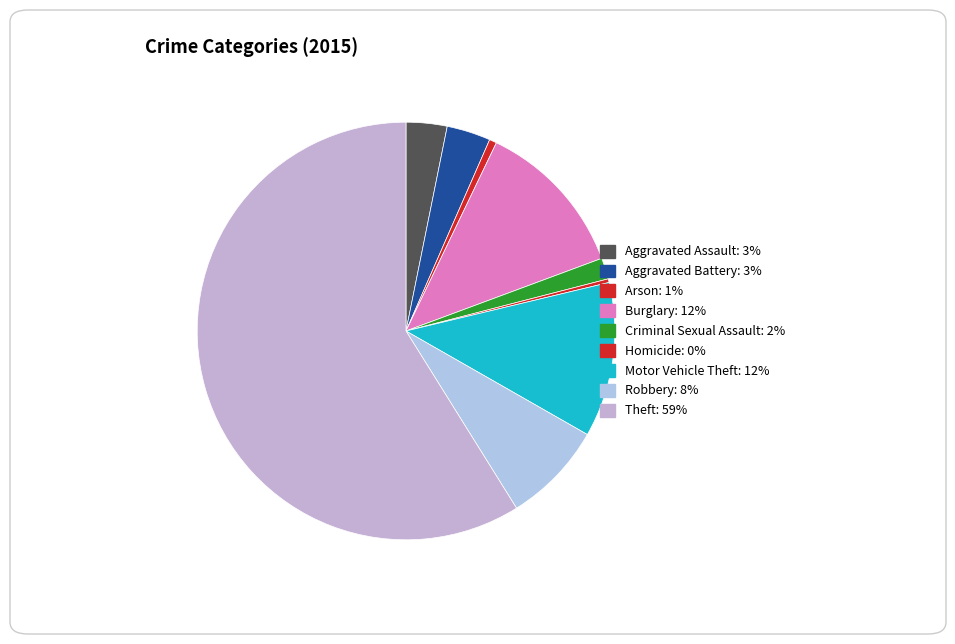

What percentage is NOT represented by Aggravated Assault?

96.8%